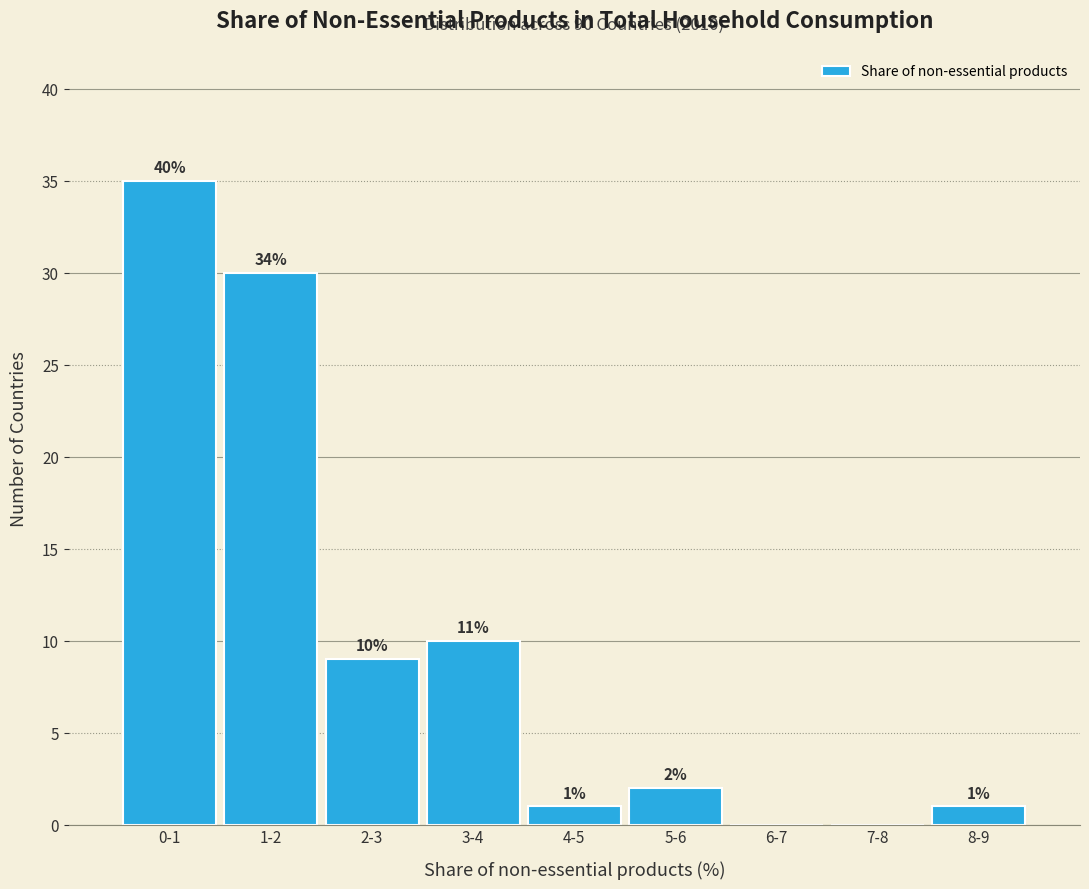

Reading right to left, what are all the values shown in this chart?

8-9=1	7-8=0	6-7=0	5-6=2	4-5=1	3-4=10	2-3=9	1-2=30	0-1=35